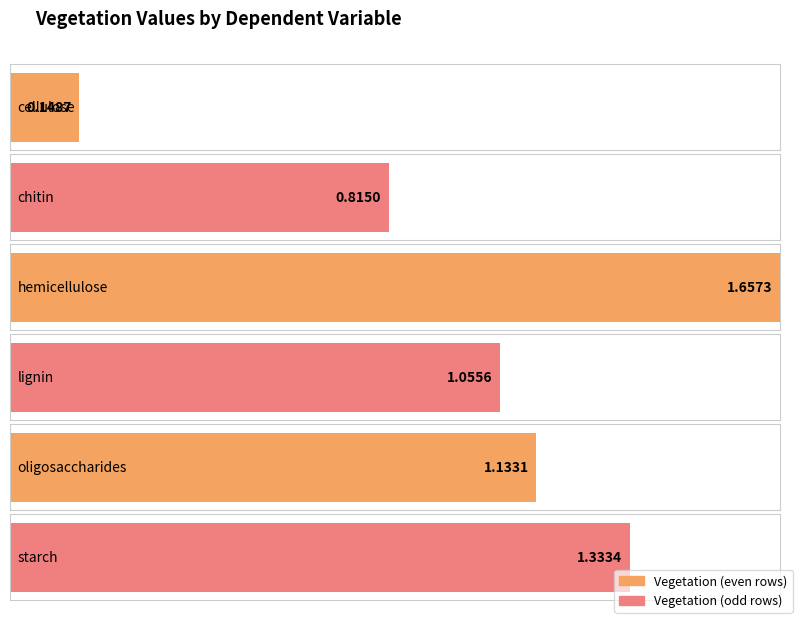

What is the label of the 2nd bar from the right?

oligosaccharides